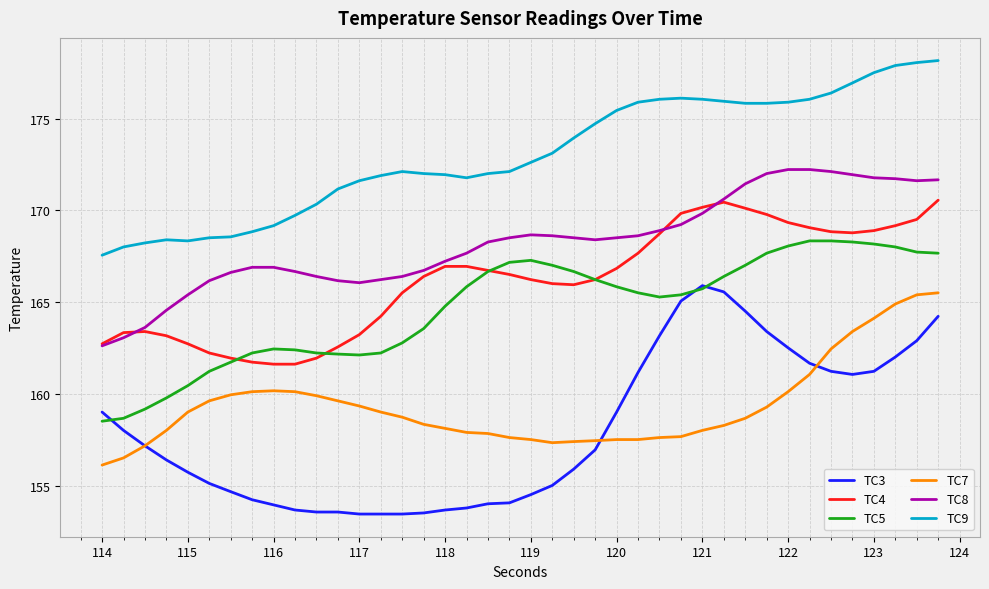

True or false: TC3 and TC4 cross at least once.

False